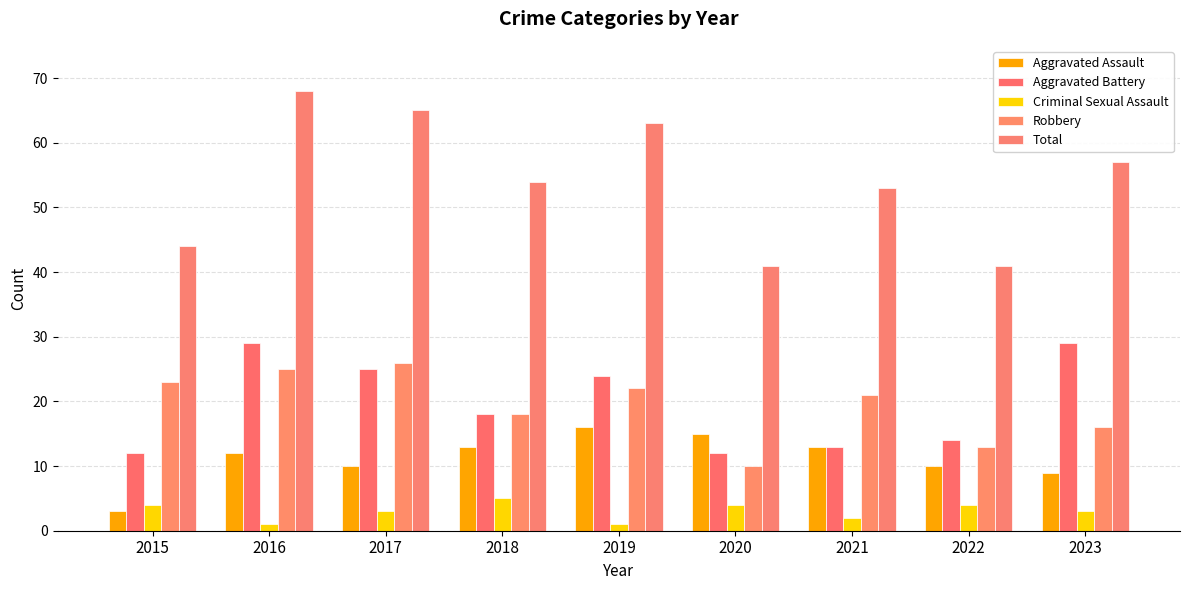

What is the minimum value shown in the chart?

1